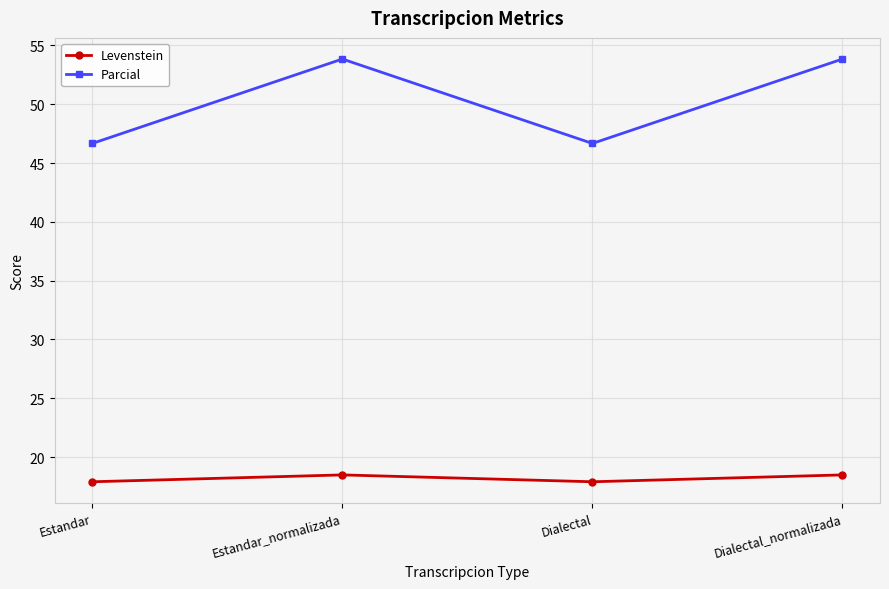

What is the lowest value of the Parcial series?

46.7